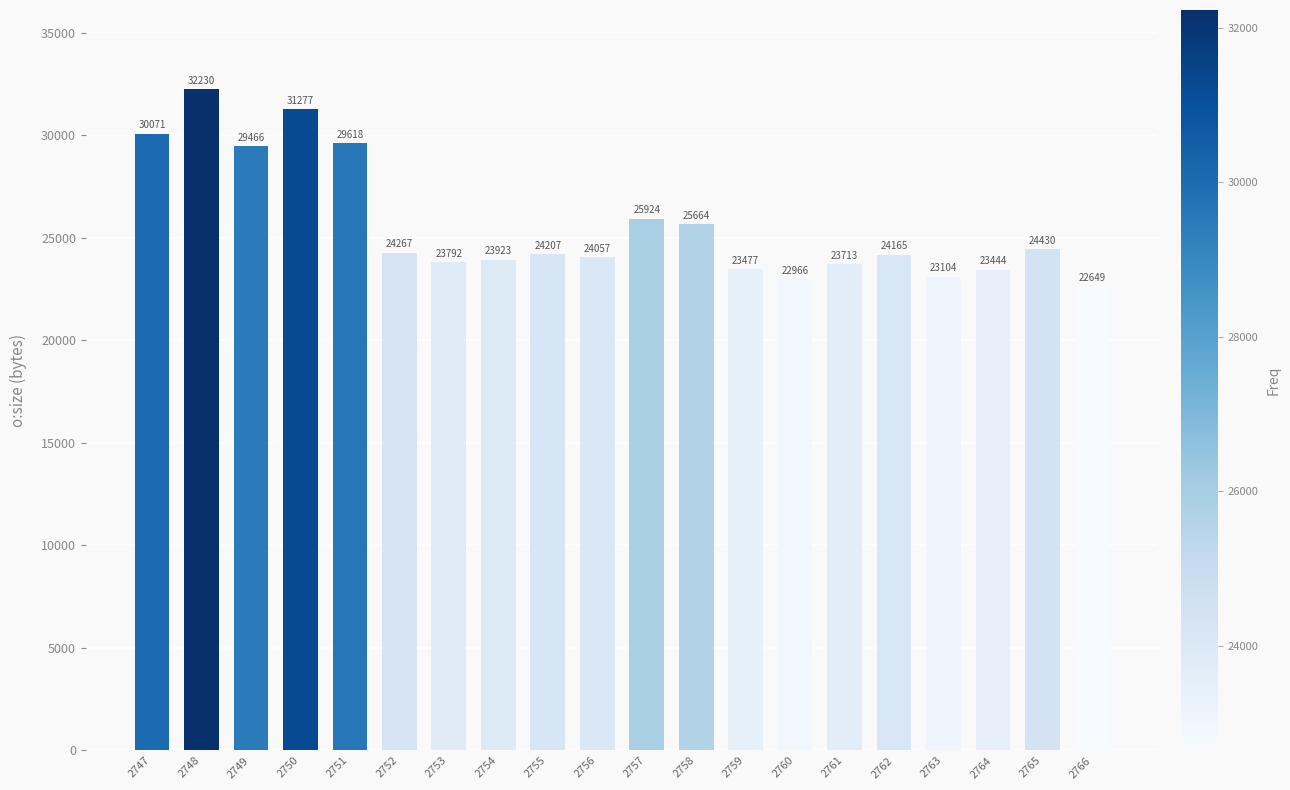

How many distinct data groups are displayed?

1